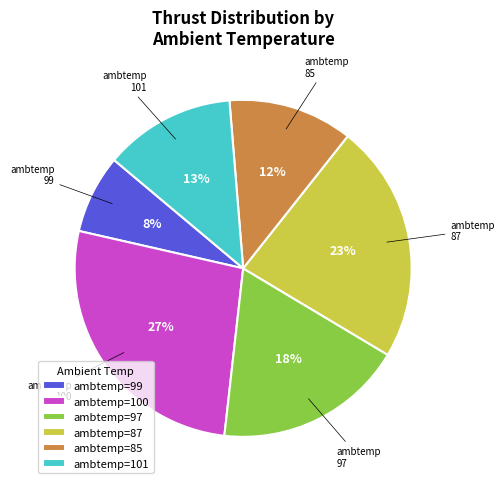

To the nearest percent, what is the difference between the largest and smallest slice percentages?

19%